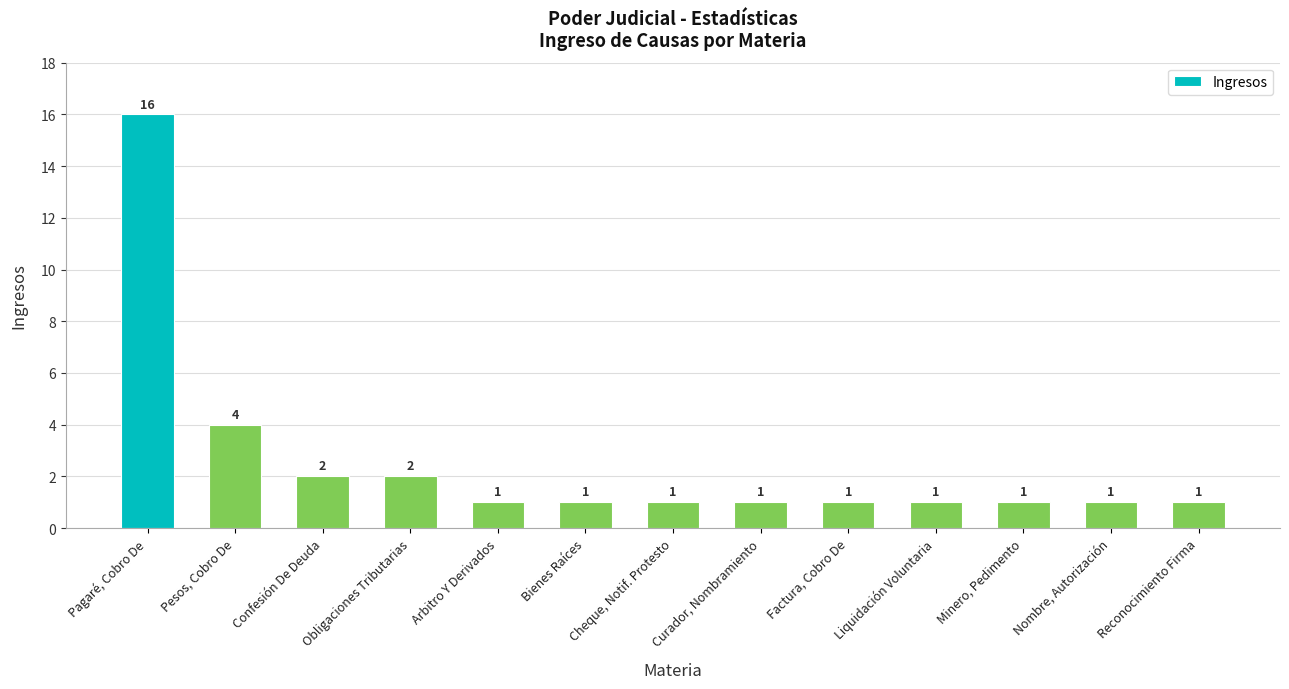

Approximately how many times larger is the value at Bienes Raíces compared to Pagaré, Cobro De?

0.1